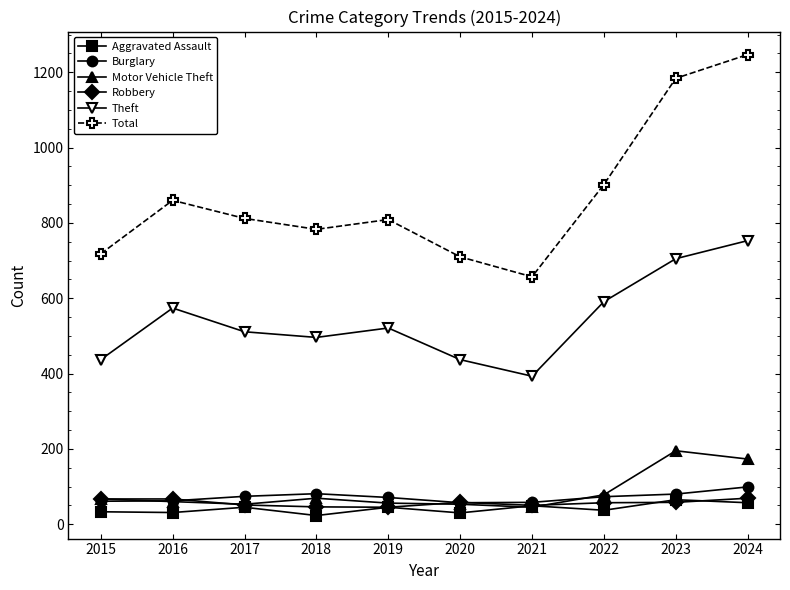

At which category is the sum across all series the highest?

2024